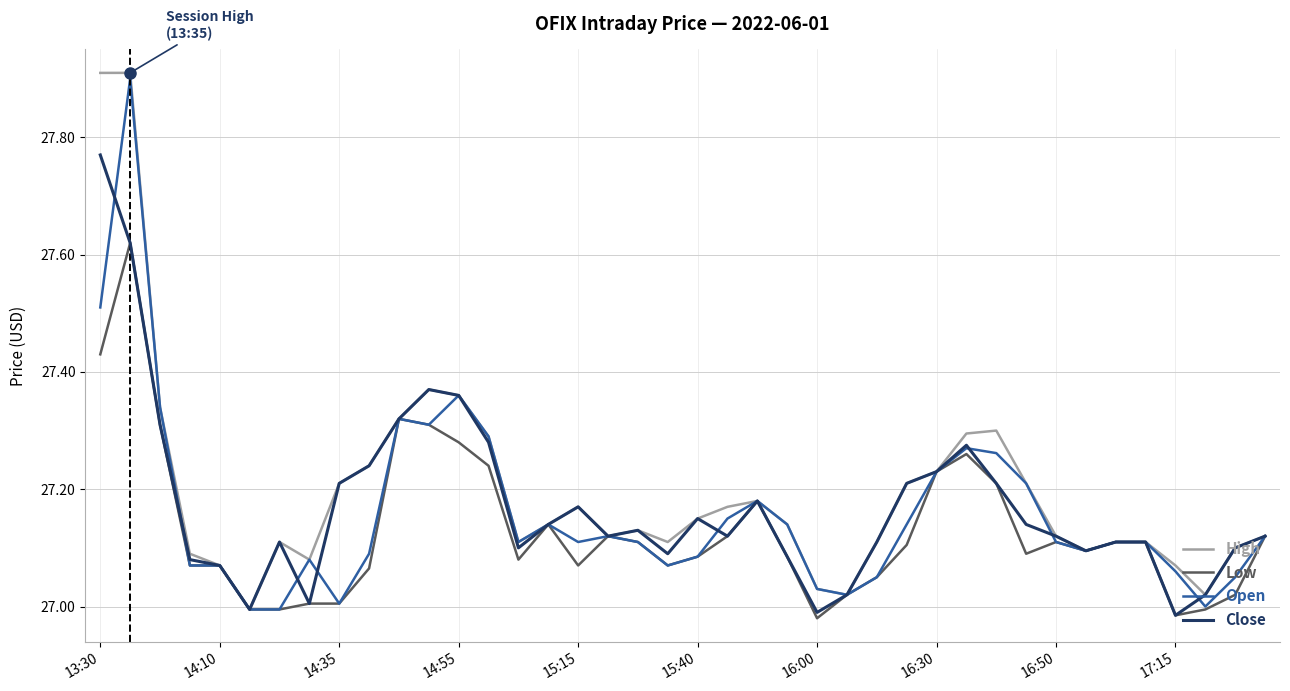

True or false: High and Low intersect in this chart.

False